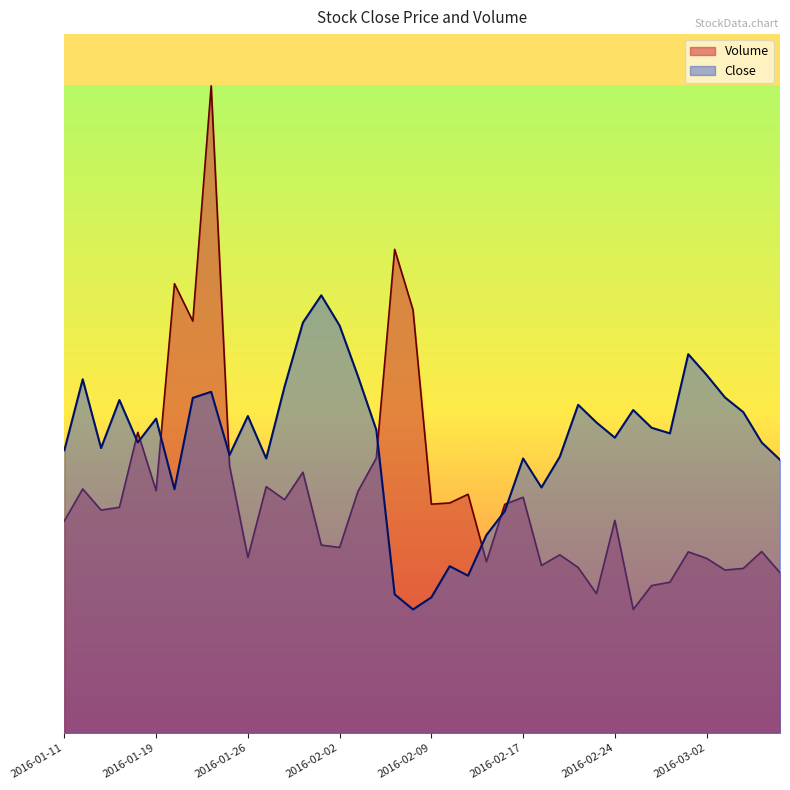

What is the minimum value shown in the chart?

6262100.0